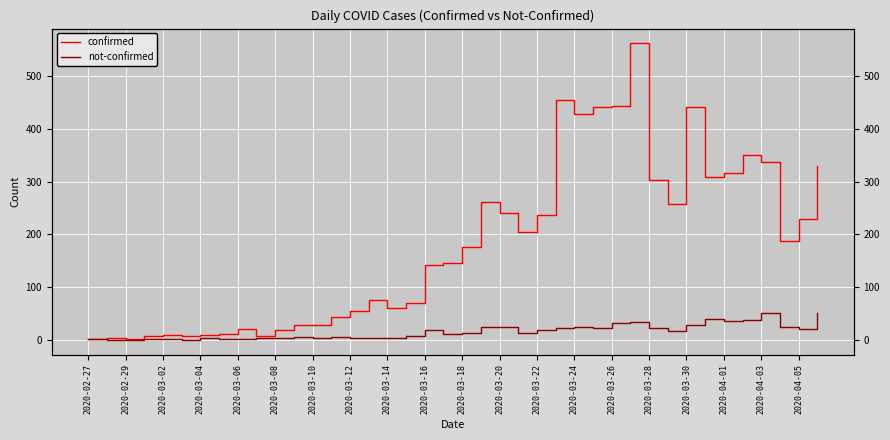

How many interior local valleys does the confirmed series have?

9